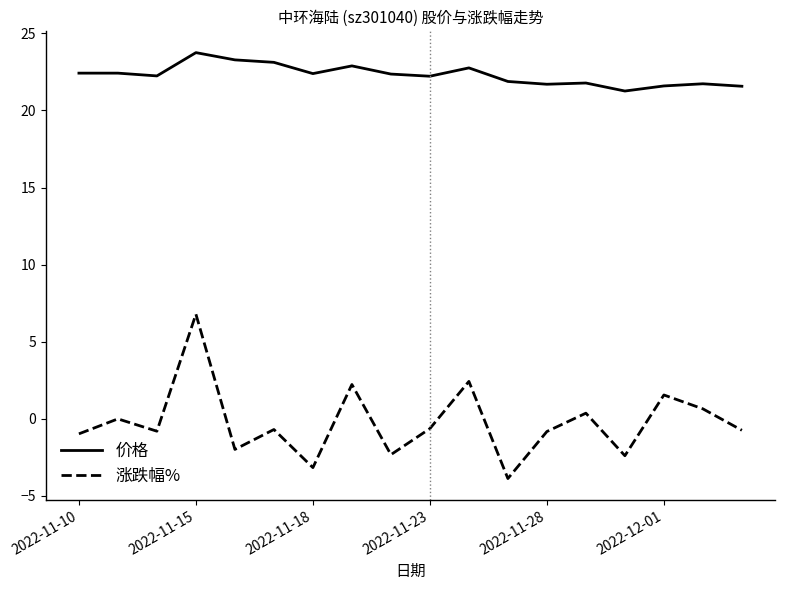

How many categories are shown in the chart?

18